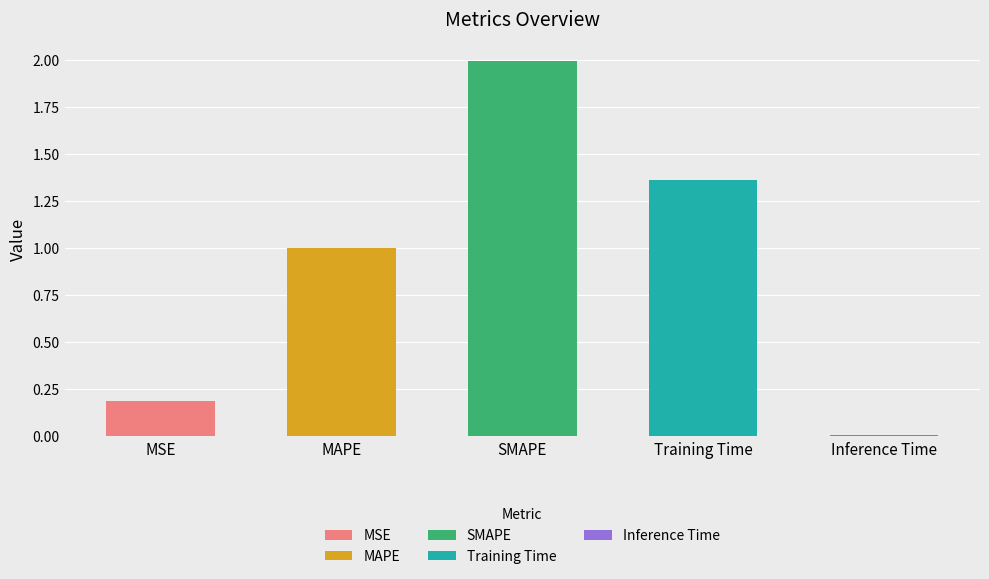

Rank the categories by value from lowest to highest.

Inference Time, MSE, MAPE, Training Time, SMAPE